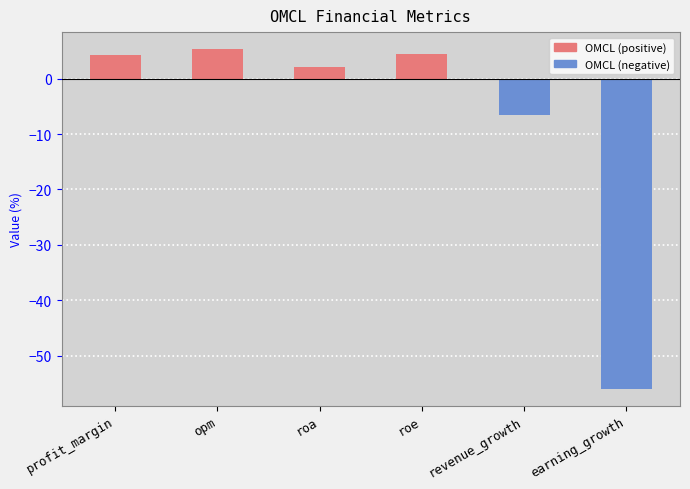

What is the value of the 2nd bar from the left?

5.3